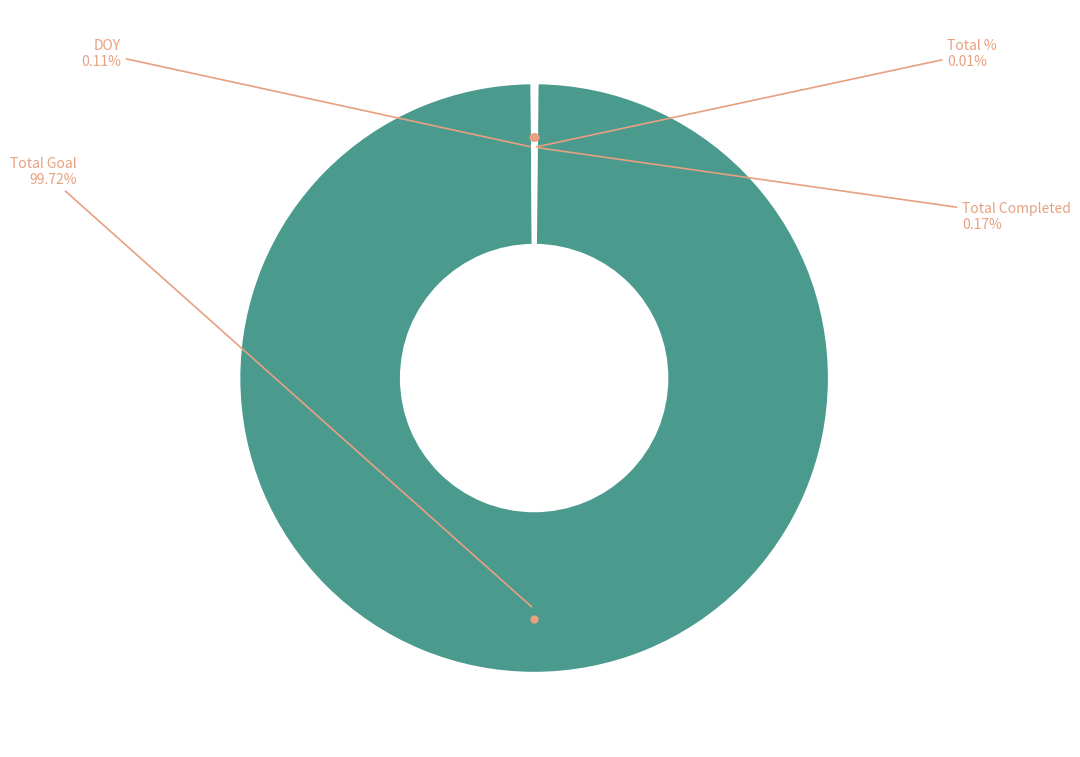

Is Total Goal the majority of the pie?

Yes